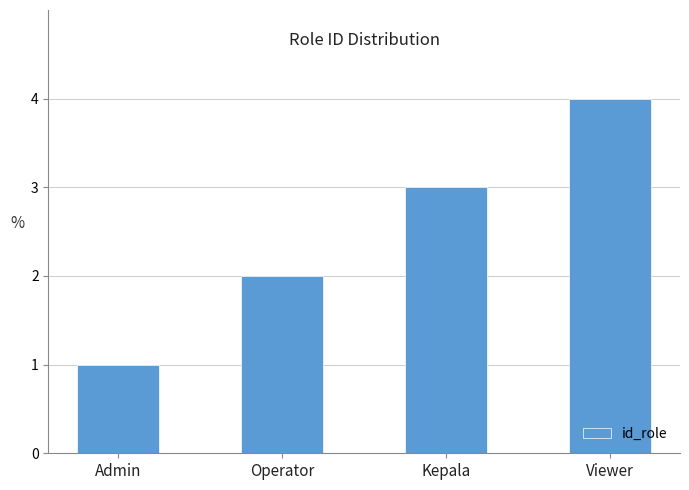

Reading left to right, extract all data points from this chart.

1	2	3	4